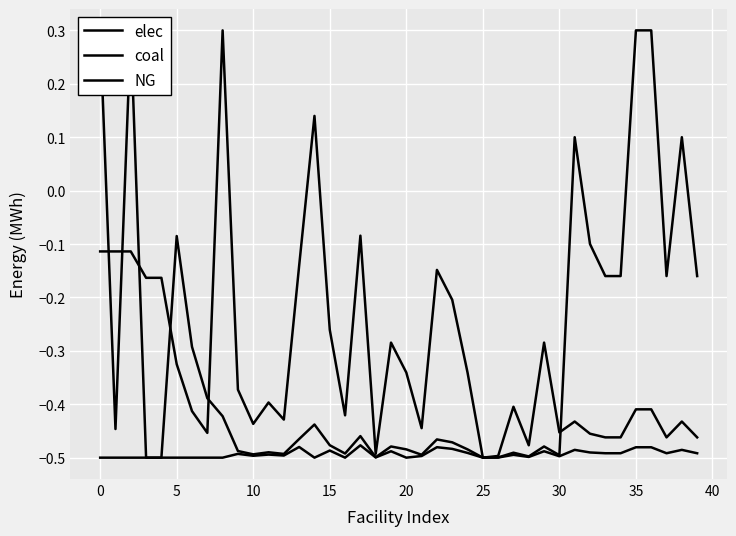

The value of coal at 23 is -0.6. True or false?

False